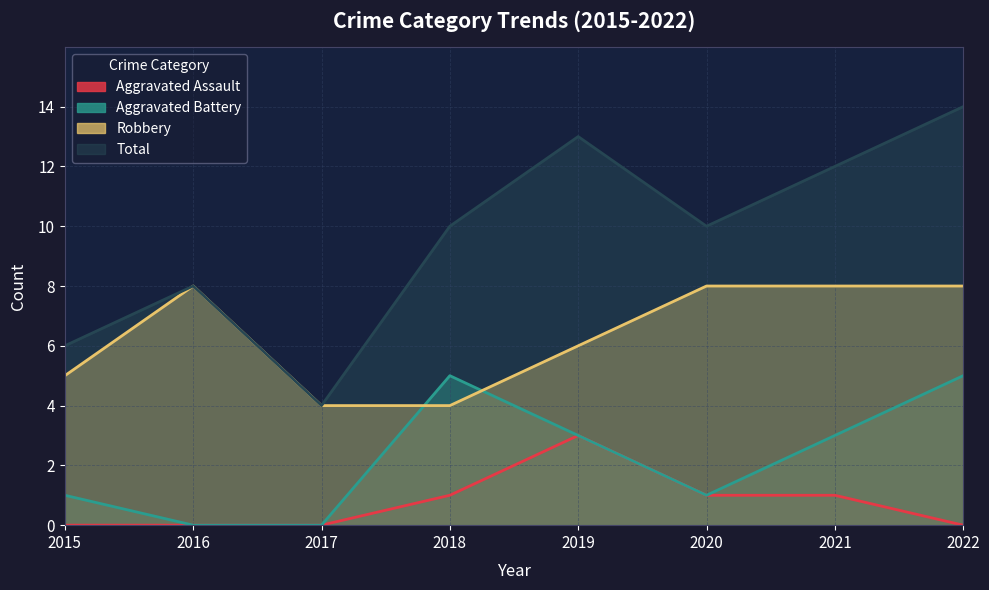

How many lines are shown in the chart?

4